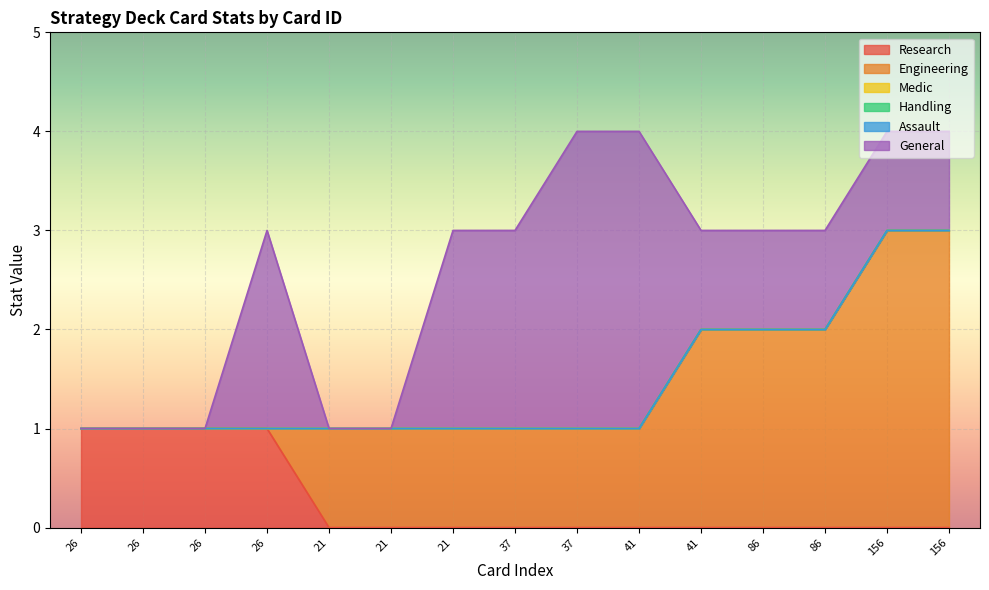

Reading left to right, what are all the values shown in this chart?

Research: 26=1	26=1	26=1	26=1	21=0	21=0	21=0	37=0	37=0	41=0	41=0	86=0	86=0	156=0	156=0
Engineering: 26=0	26=0	26=0	26=0	21=1	21=1	21=1	37=1	37=1	41=1	41=2	86=2	86=2	156=3	156=3
Medic: 26=0	26=0	26=0	26=0	21=0	21=0	21=0	37=0	37=0	41=0	41=0	86=0	86=0	156=0	156=0
Handling: 26=0	26=0	26=0	26=0	21=0	21=0	21=0	37=0	37=0	41=0	41=0	86=0	86=0	156=0	156=0
Assault: 26=0	26=0	26=0	26=0	21=0	21=0	21=0	37=0	37=0	41=0	41=0	86=0	86=0	156=0	156=0
General: 26=0	26=0	26=0	26=2	21=0	21=0	21=2	37=2	37=3	41=3	41=1	86=1	86=1	156=1	156=1